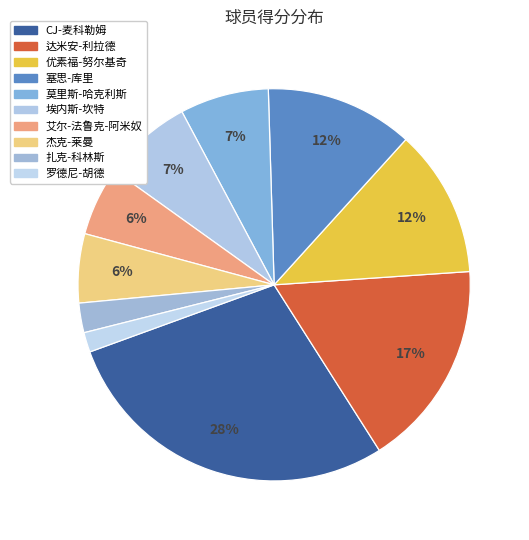

To the nearest percent, what percentage of the pie is 扎克-科林斯?

2%